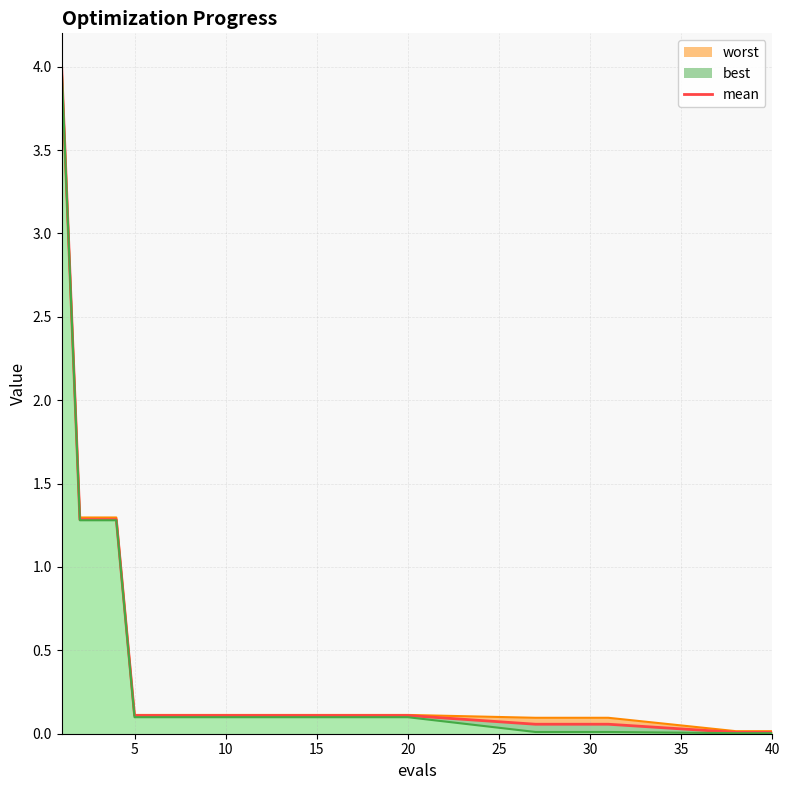

List the labels in order of value, largest first.

0, 5, 10, 15, 20, 25, 30, 35, 40, 9, 10, 11, 12, 13, 14, 15, 16, 17, 18, 19, 20, 21, 22, 23, 24, 25, 26, 27